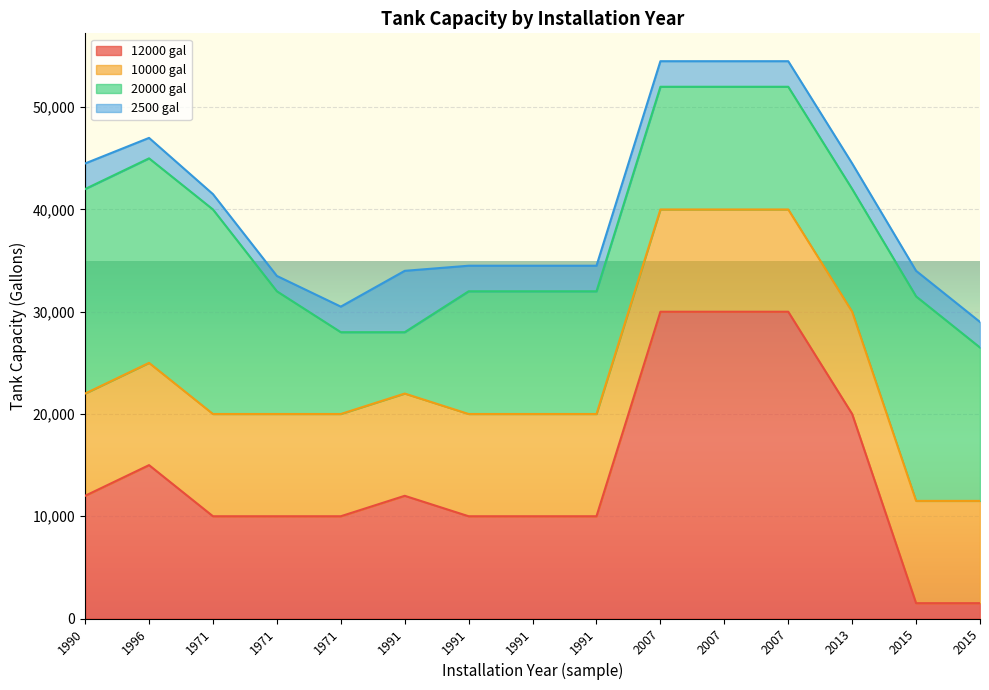

True or false: 10000 gal has more than 2 interior local peaks.

False